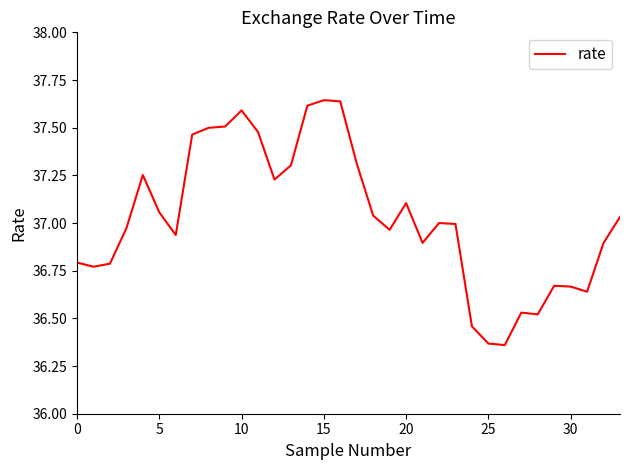

What is the difference between the maximum and minimum values?

1.3